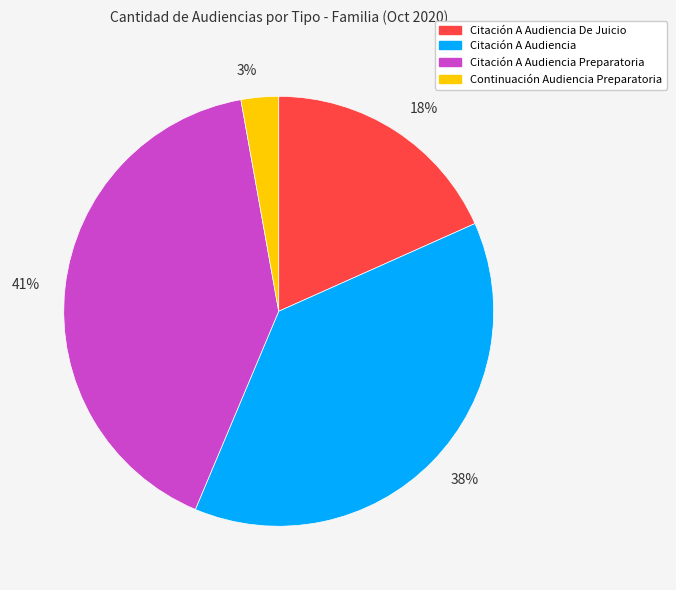

Is the sum of 41% and 18% greater than half?

Yes